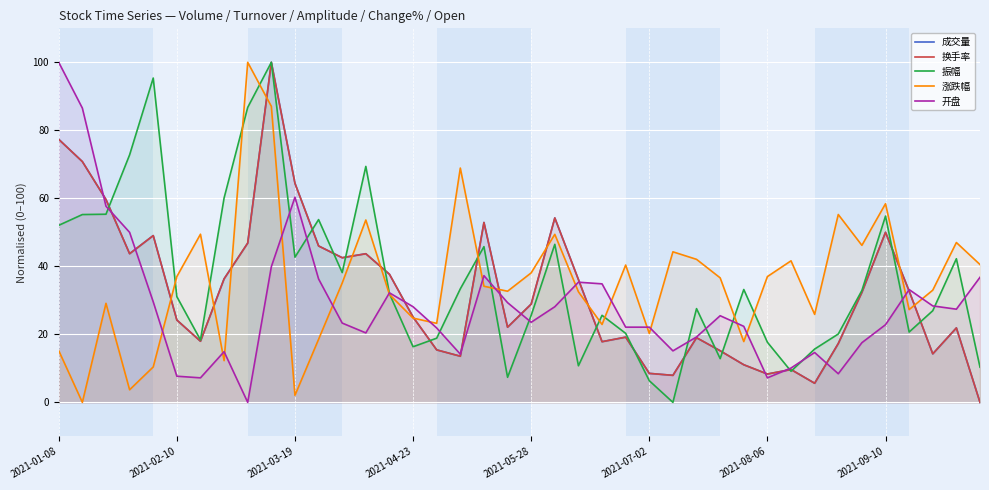

Where does the 开盘 series first go above 25?

2021-01-08